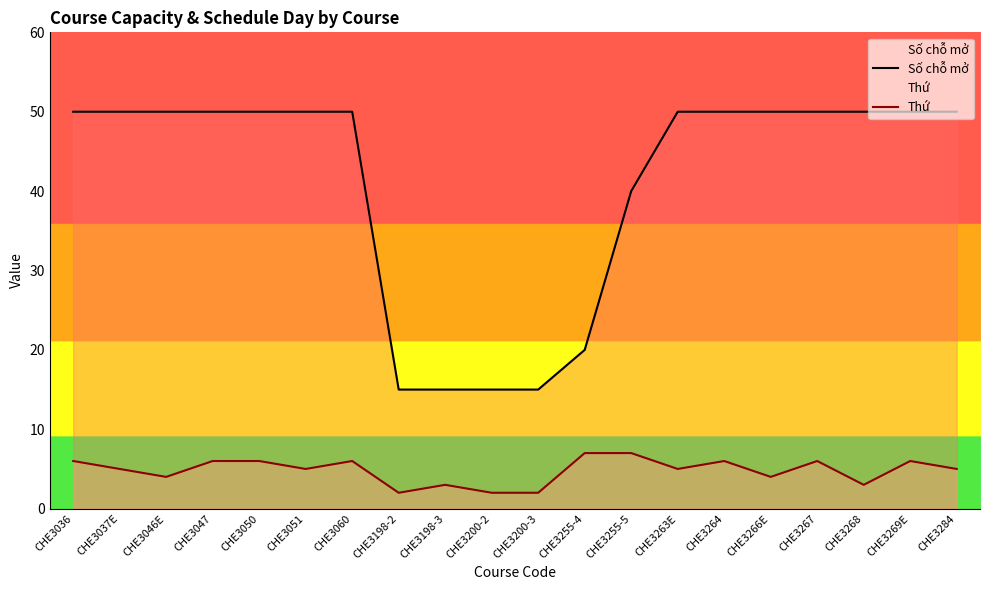

Is the value of Thứ at CHE3060 greater than the value of Số chỗ mở at CHE3198-3?

No